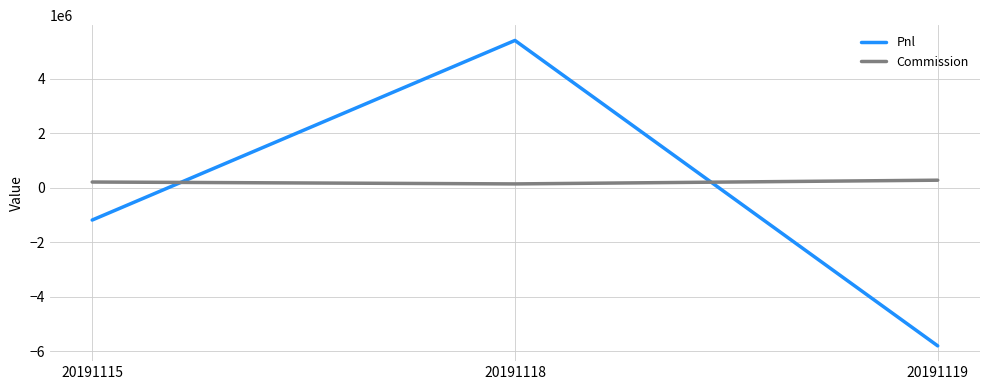

What is the difference between the Commission values at 20191119 and 20191115?

67050.9